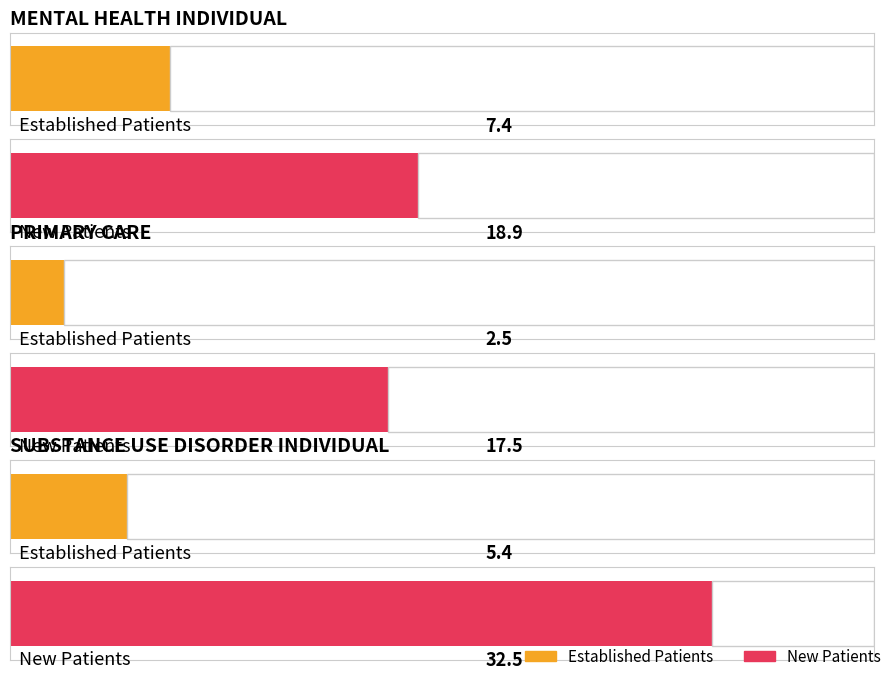

At which category does the chart reach its peak across all series?

SUBSTANCE USE DISORDER INDIVIDUAL